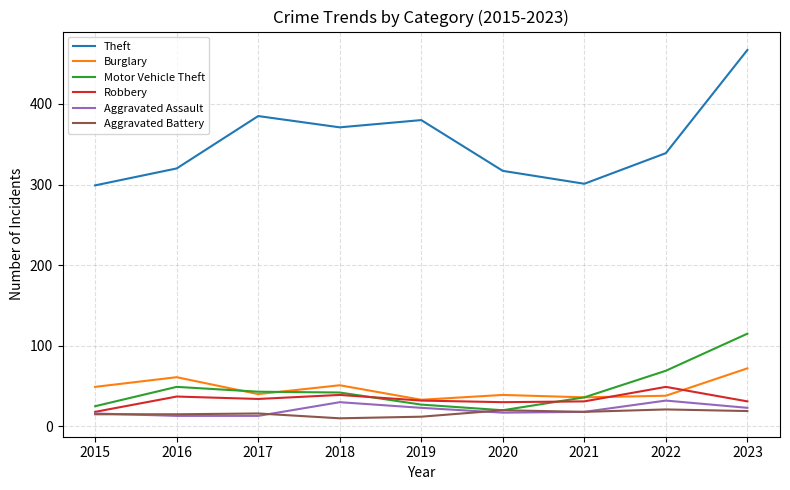

The Burglary series shows 56 at 2021. True or false?

False